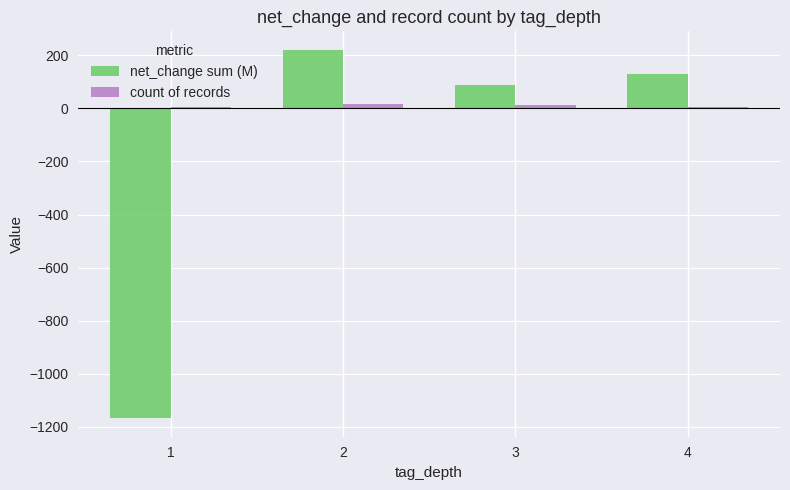

Between 1 and 4, which series saw the biggest shift?

net_change sum (M)